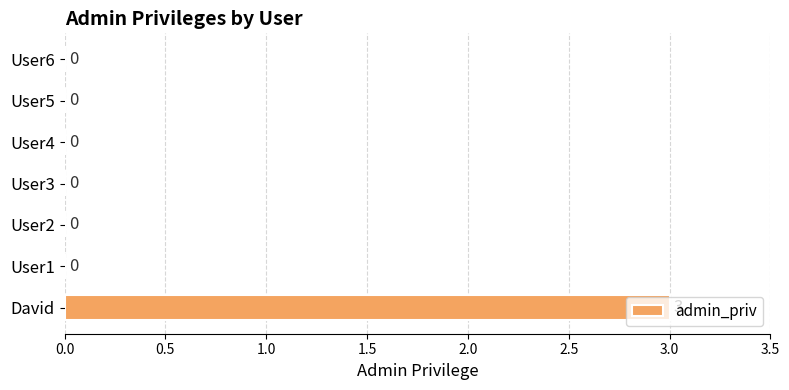

How many values are between 0 and 1?

6